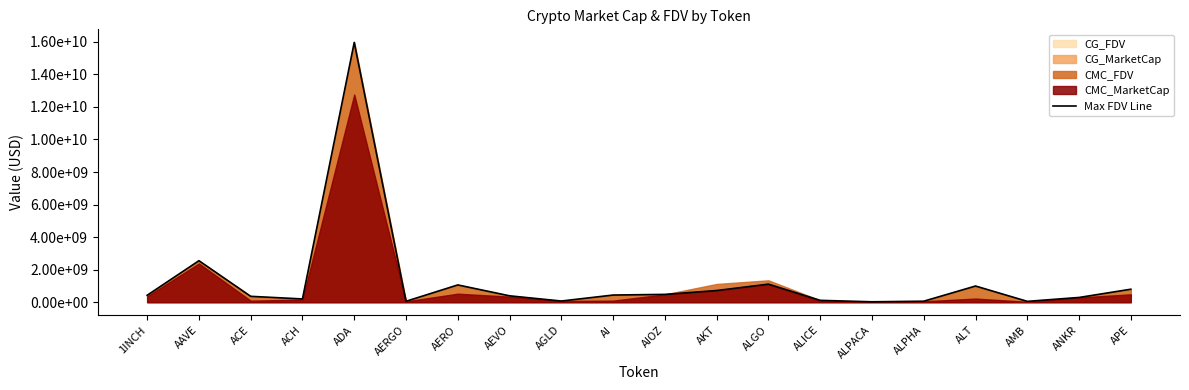

What is the maximum value shown in the chart?

15967782905